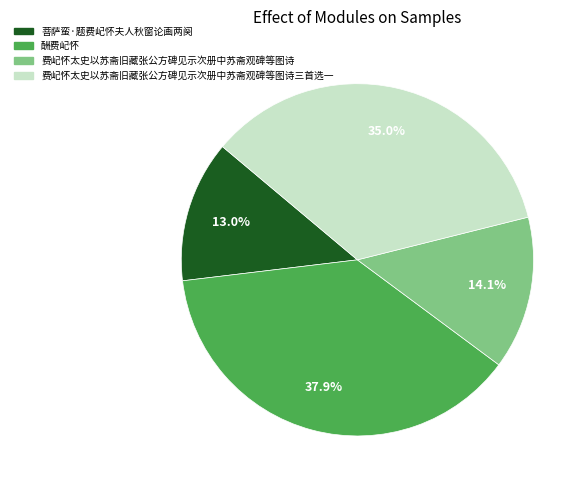

To the nearest percent, what is the average slice percentage?

25%